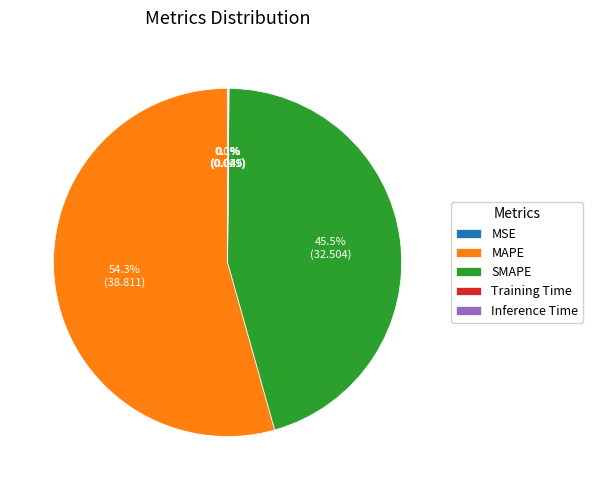

Is there any slice that represents more than half of the pie?

Yes